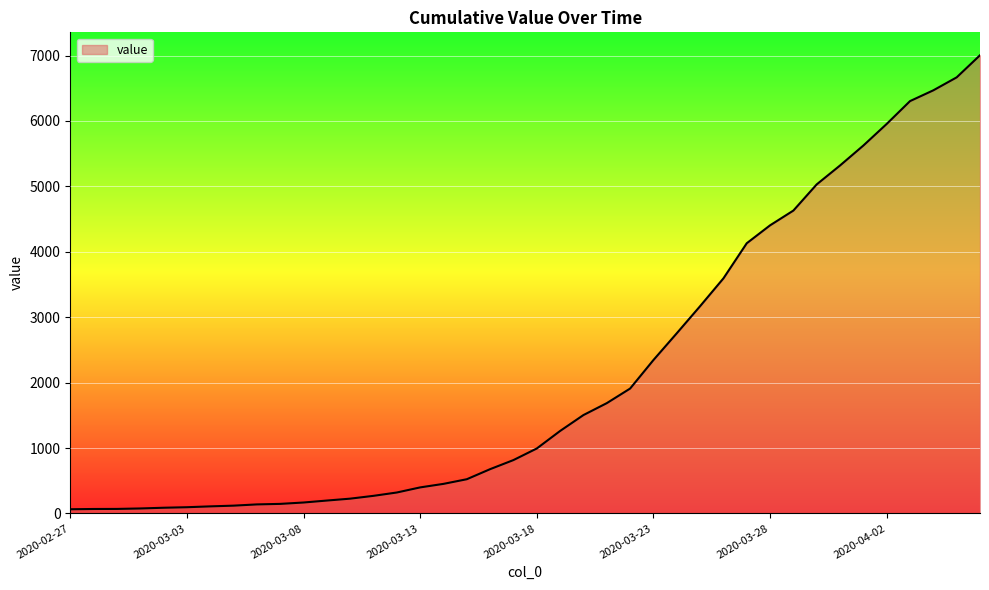

What is the maximum value shown in the chart?

7004